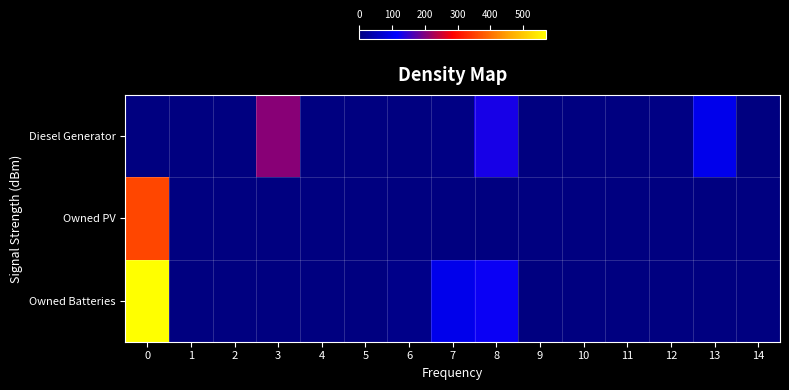

What is the total value across all series at 7?

102